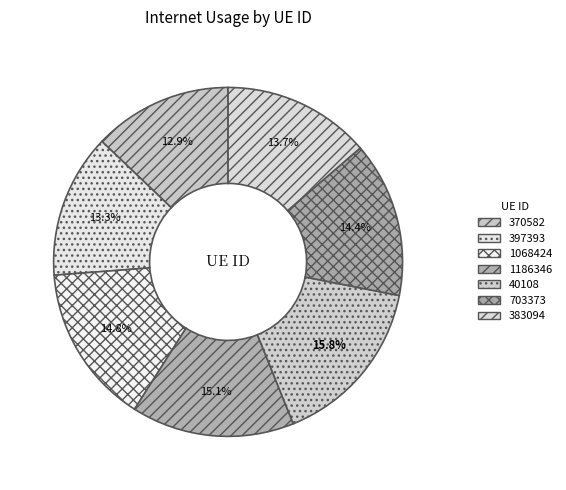

Is it true that 40108 is 16% of the pie?

True